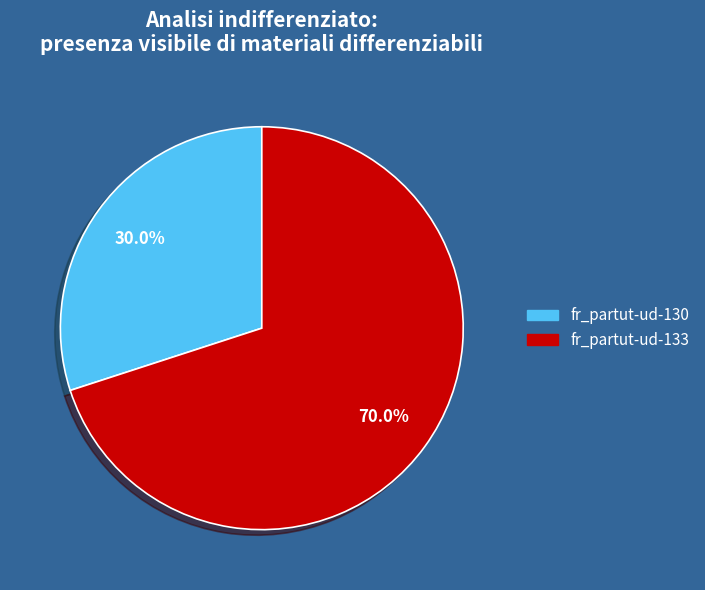

Rank the categories by value from highest to lowest.

fr_partut-ud-133, fr_partut-ud-130